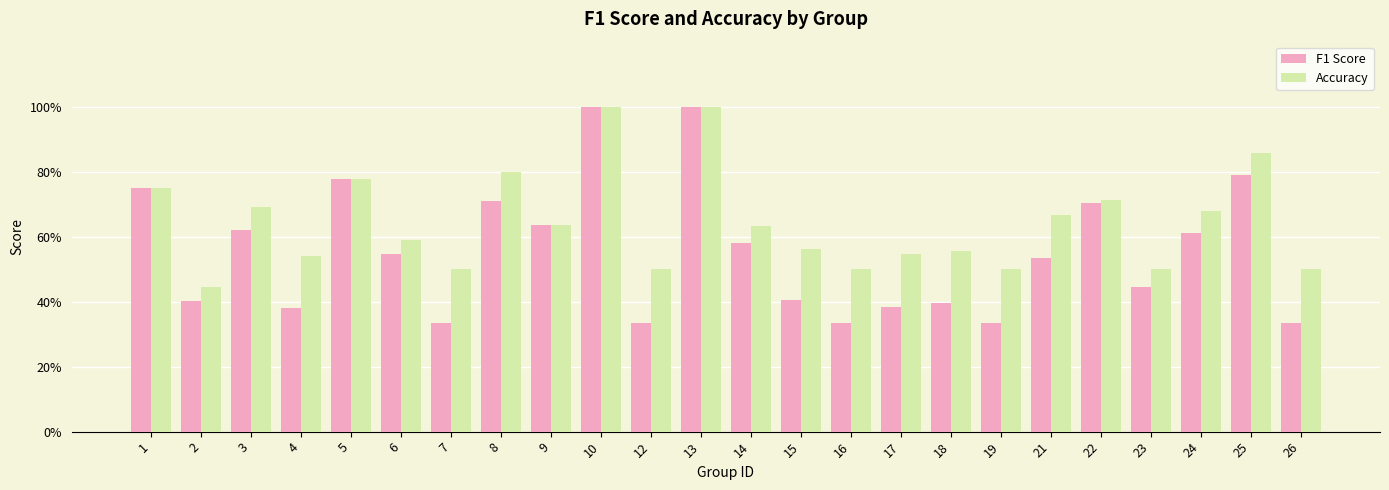

Does the chart contain any negative values?

No